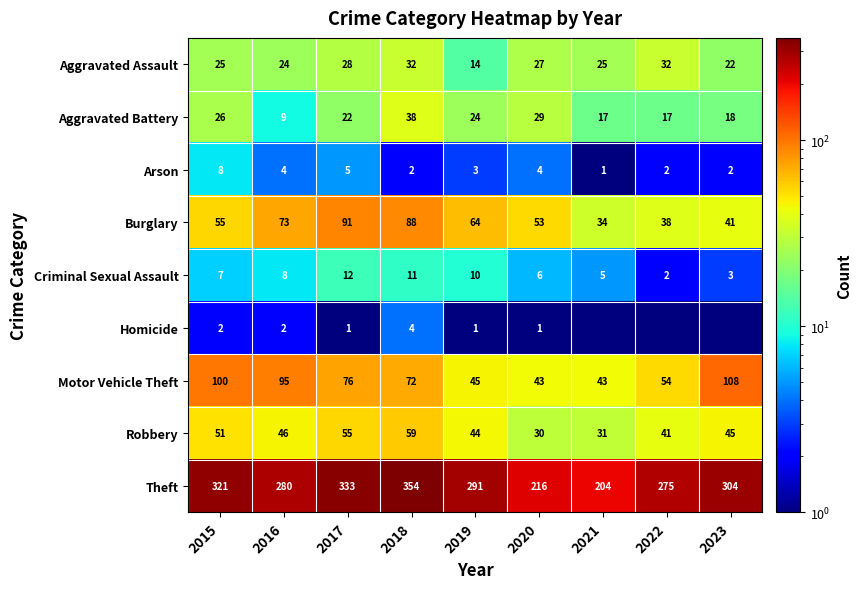

What is the maximum value for Motor Vehicle Theft?

108.0